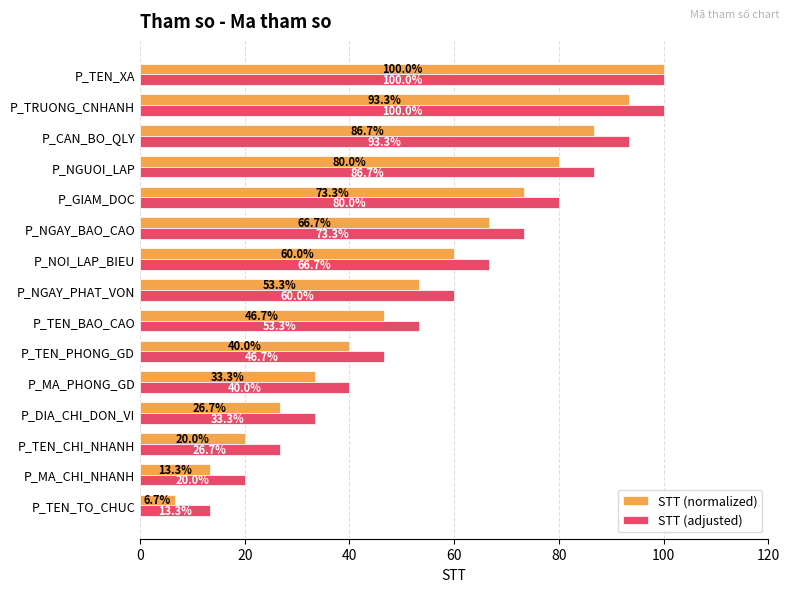

What is the sum of all STT (adjusted) values?

893.3